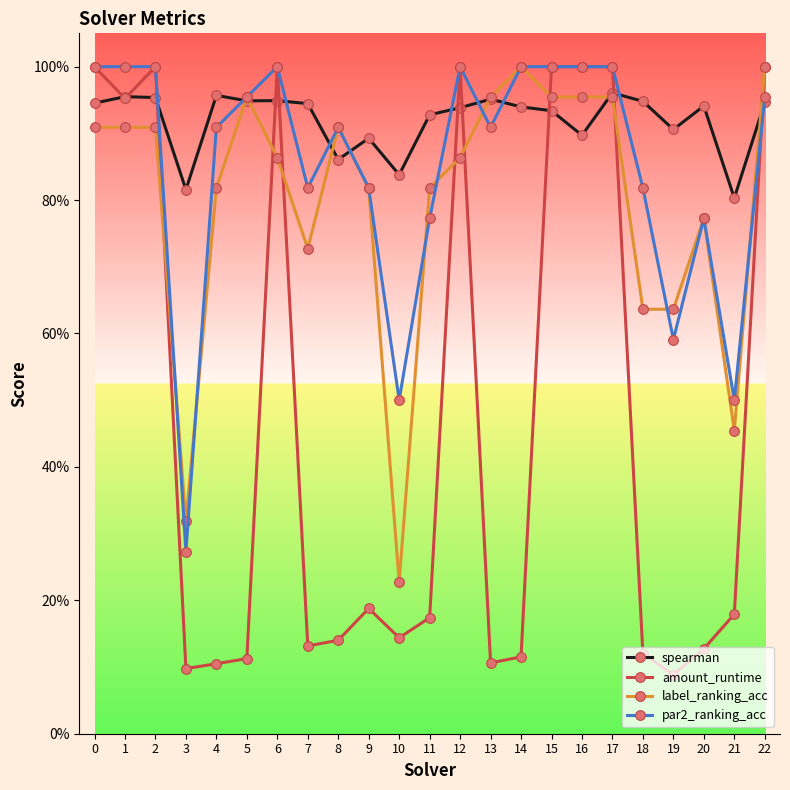

What is the sum of all par2_ranking_acc values?

19.5